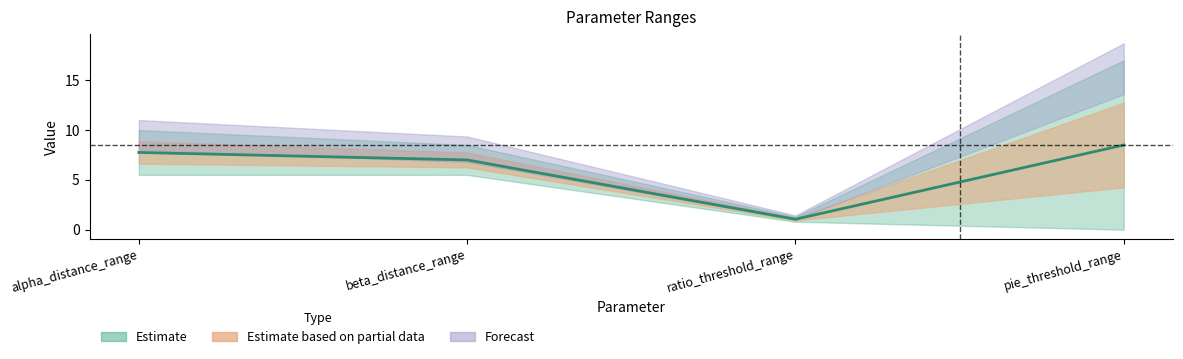

Reading left to right, what are all the values shown in this chart?

Min: 5.5	5.5	0.8	0.0
Max: 10.0	8.5	1.3	17.0